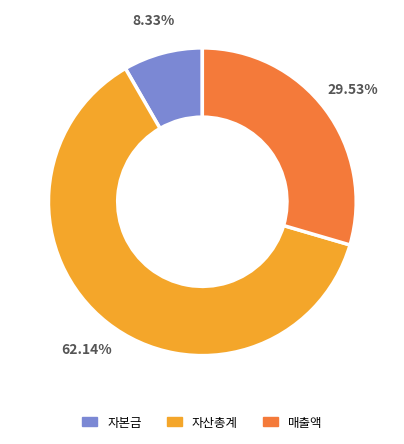

What is the largest slice in the pie chart?

자산총계